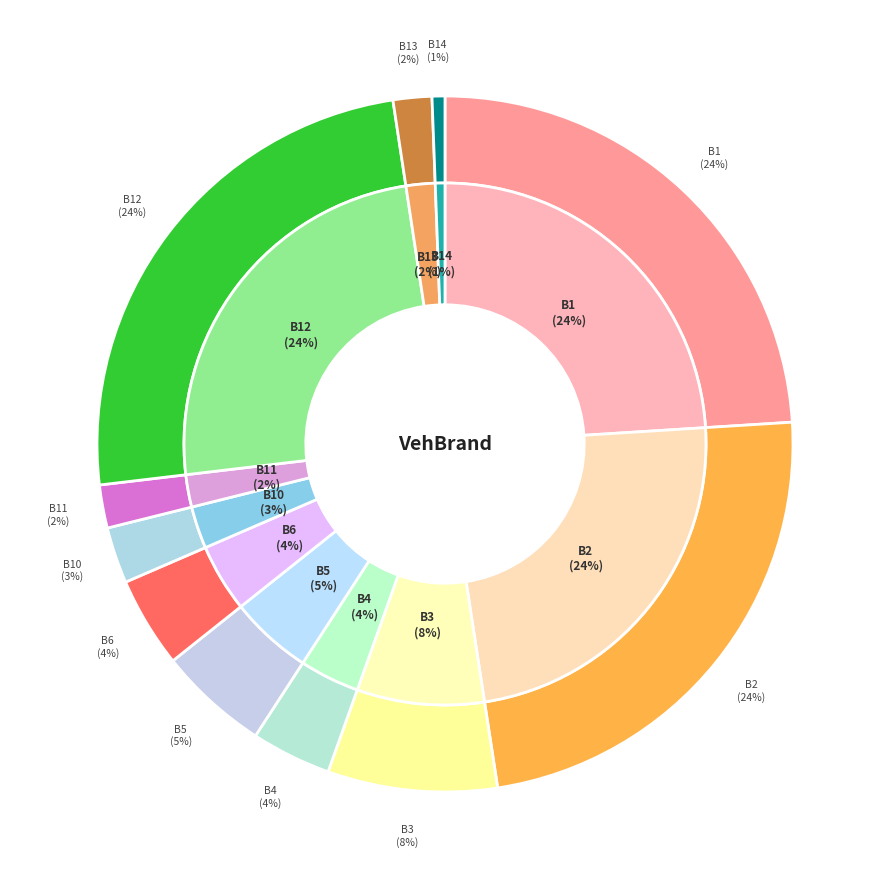

Rank the categories by value from lowest to highest.

B14, B13, B11, B10, B4, B6, B5, B3, B2, B1, B12